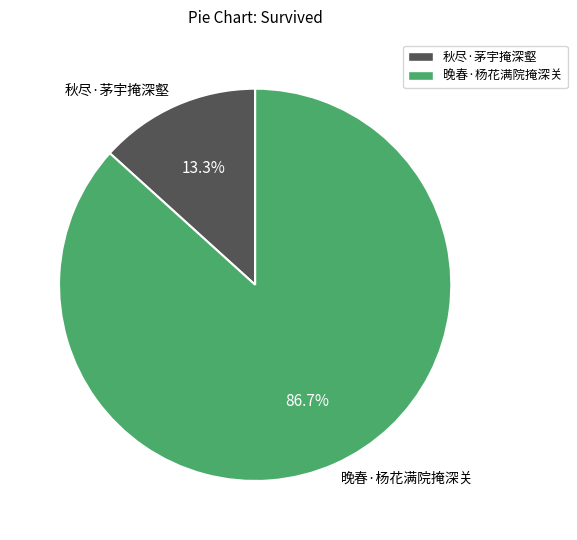

Which slice is the largest?

晚春·杨花满院掩深关